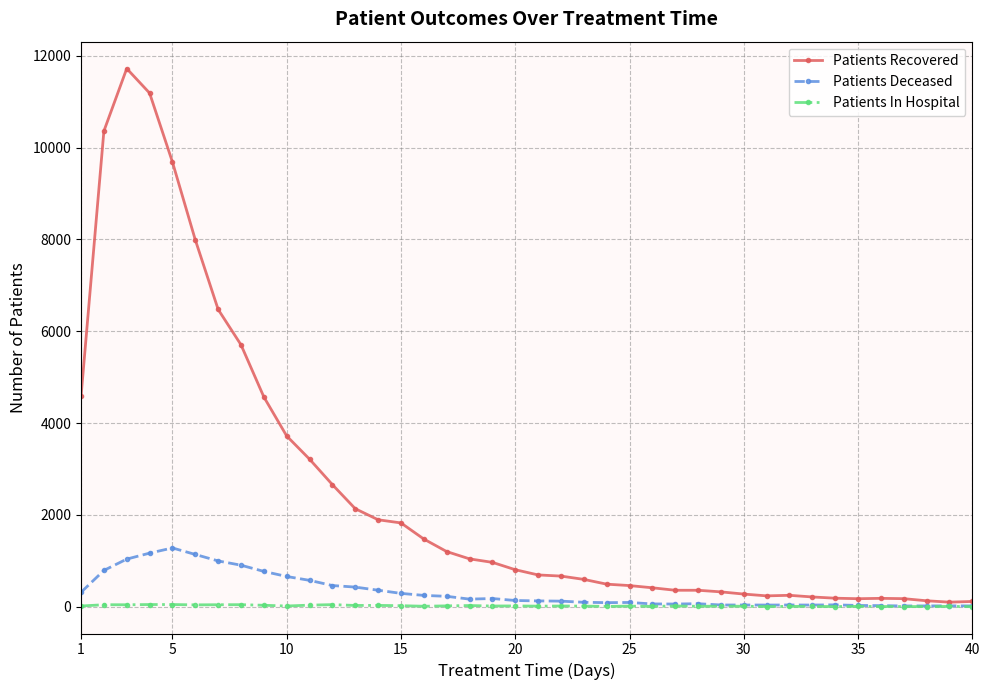

What are all the series names shown in the legend?

Patients Recovered, Patients Deceased, Patients In Hospital